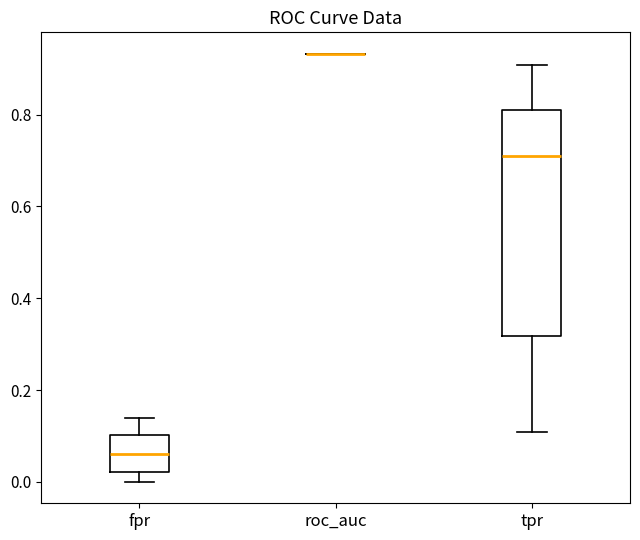

Reading left to right, read every box against the y-axis: the position of its median line, the range the box covers, and the ends of its whiskers. The values are not printed on the chart, so give them approximately, as read against the axis.

fpr: median 0.06, box 0.02 to 0.10, whiskers 0.00 to 0.14
roc_auc: box collapsed to a line at 0.94, whiskers 0.94 to 0.94
tpr: median 0.70, box 0.32 to 0.80, whiskers 0.10 to 0.90